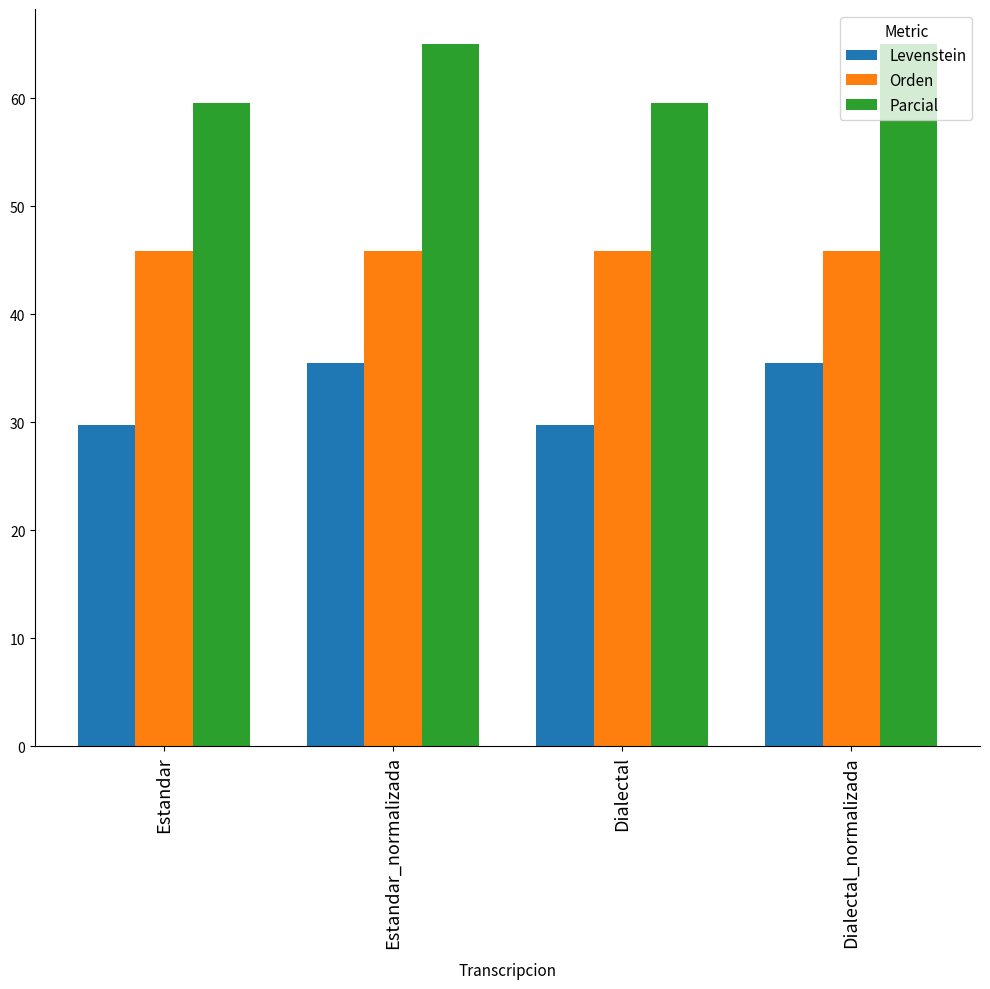

What is the value of the Orden bar at the 4th from the left?

45.8